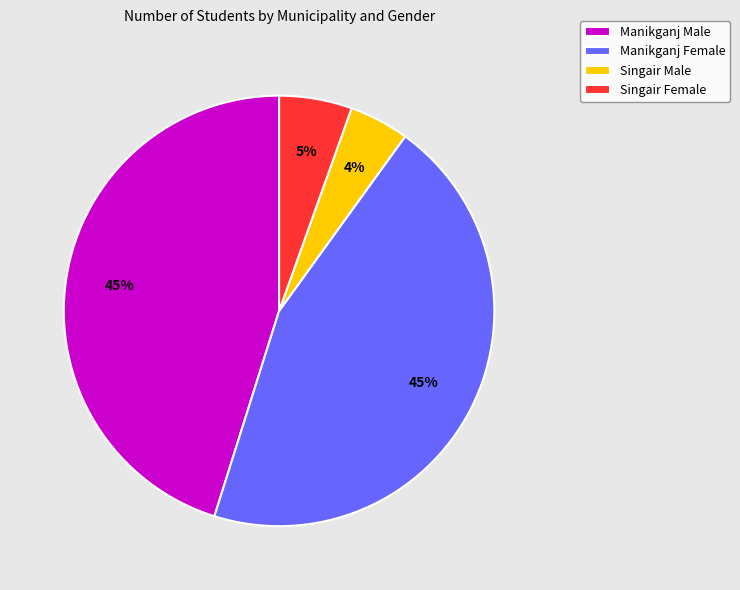

Is it true that Manikganj Female is 52% of the pie?

False